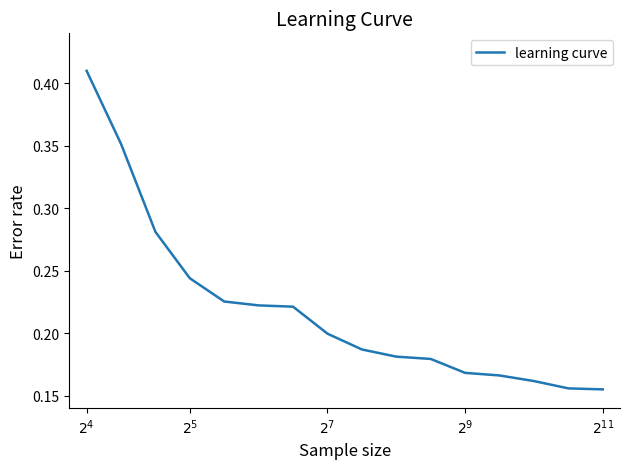

How many lines are shown in the chart?

1